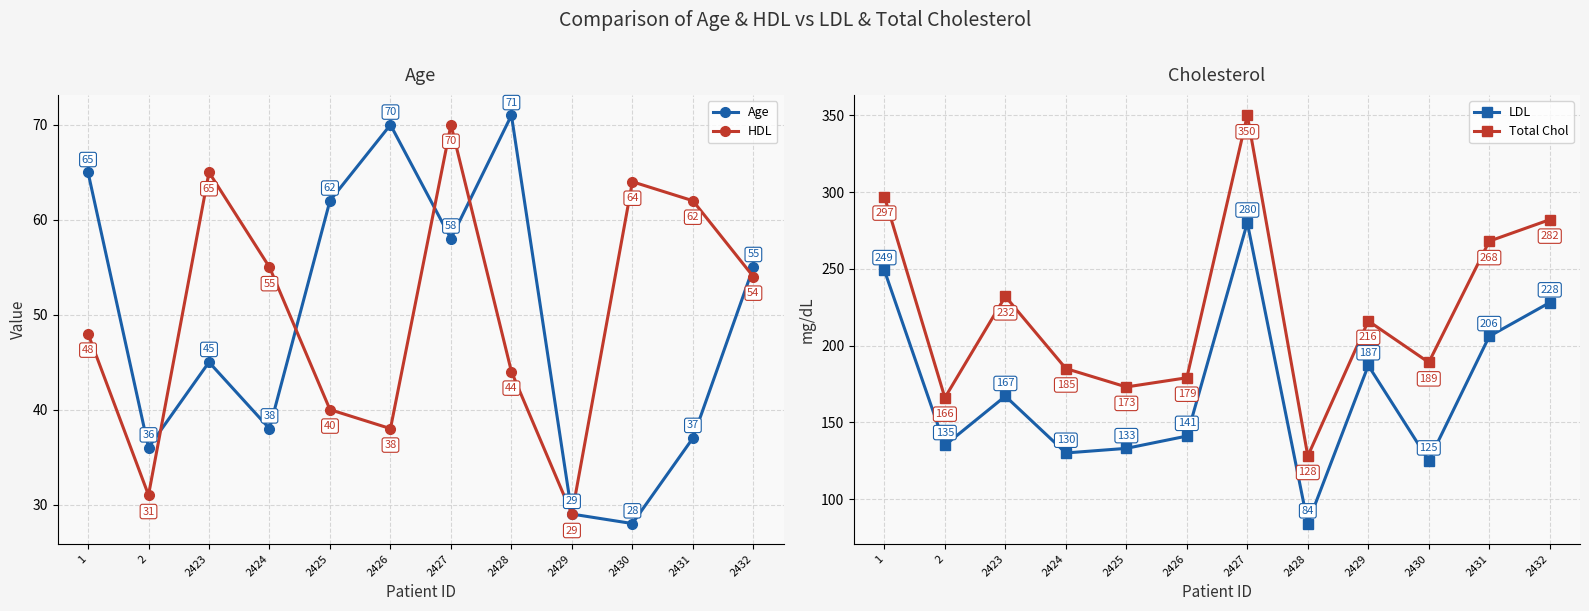

What is the sum of all HDL values?

600